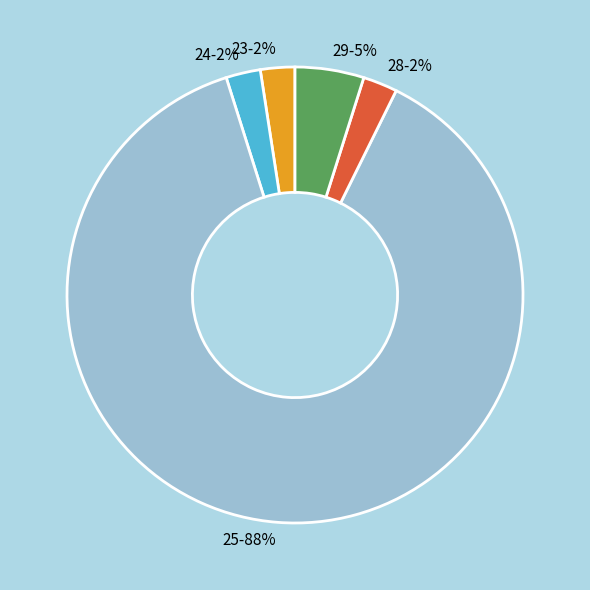

How many slices are in this pie chart?

5